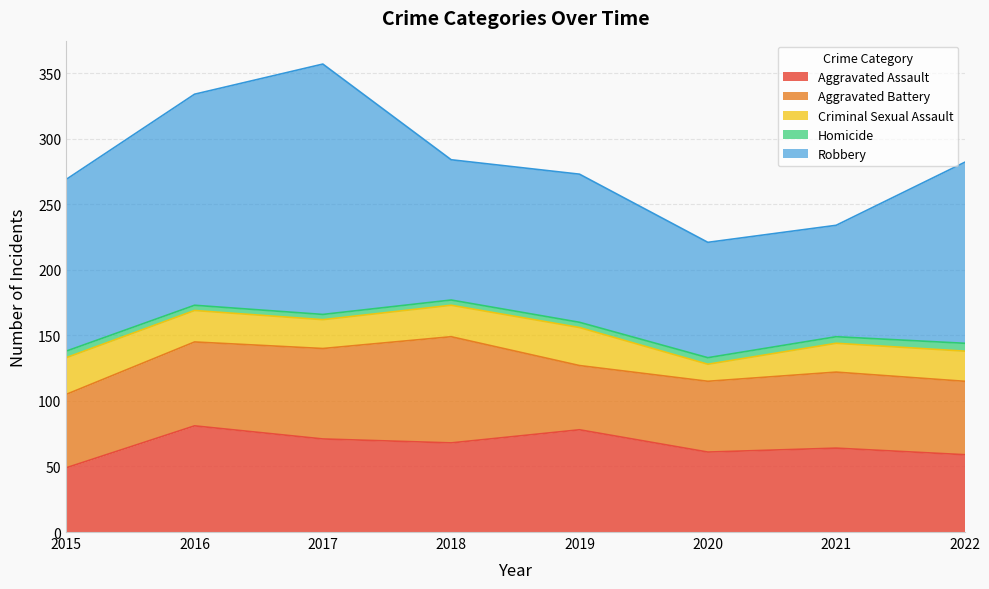

At 2017, list the series in order from smallest to largest.

Homicide, Criminal Sexual Assault, Aggravated Battery, Aggravated Assault, Robbery